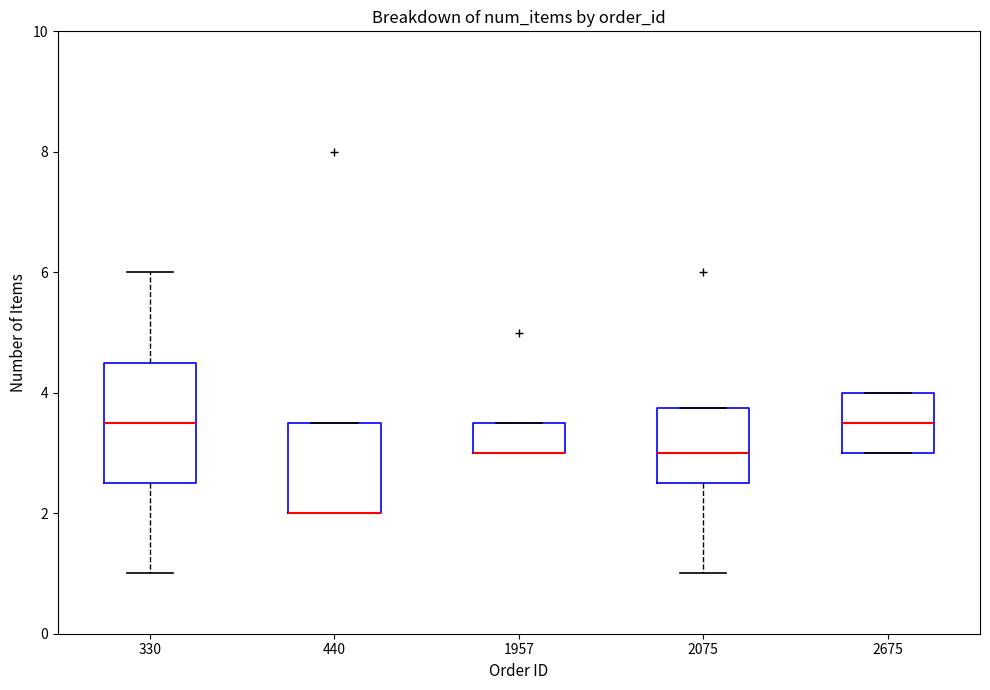

Comparing the boxes themselves (not the whiskers), which one is the tallest?

330